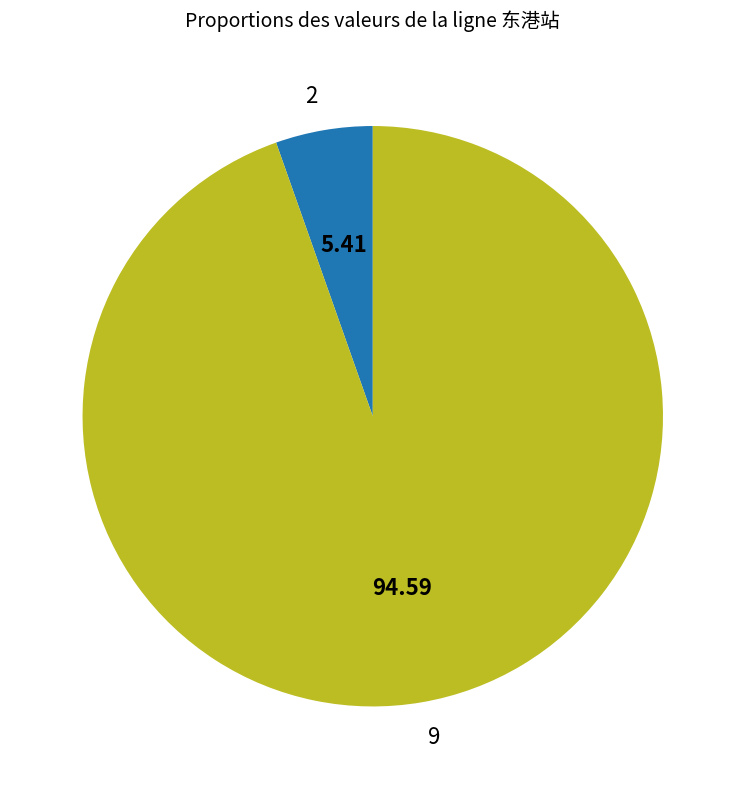

Which has a higher value, 2 or 9?

9